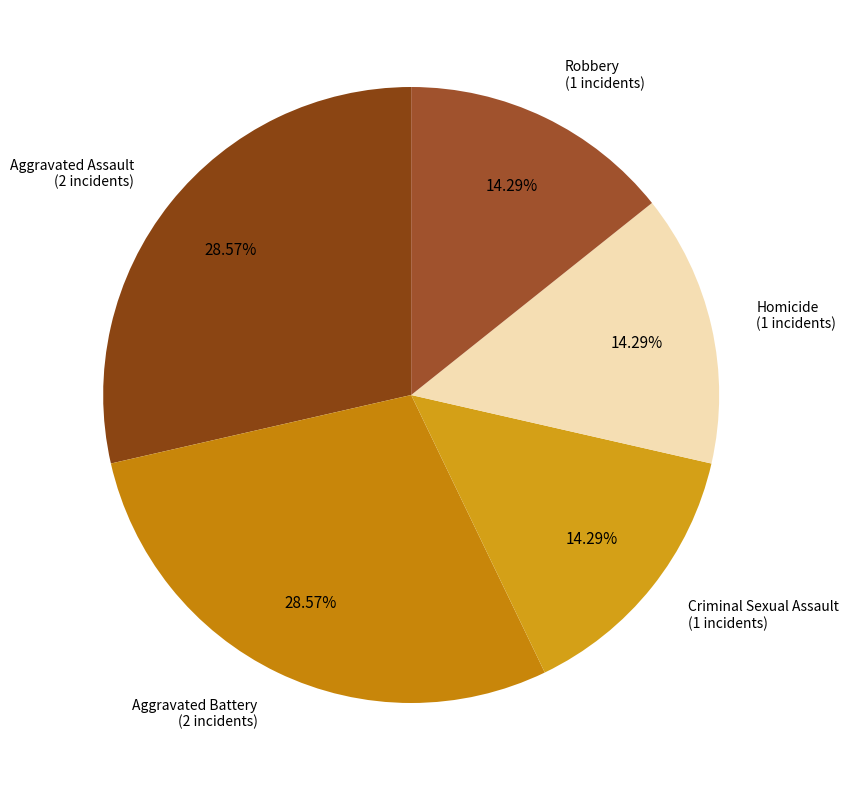

How many slices are in this pie chart?

5